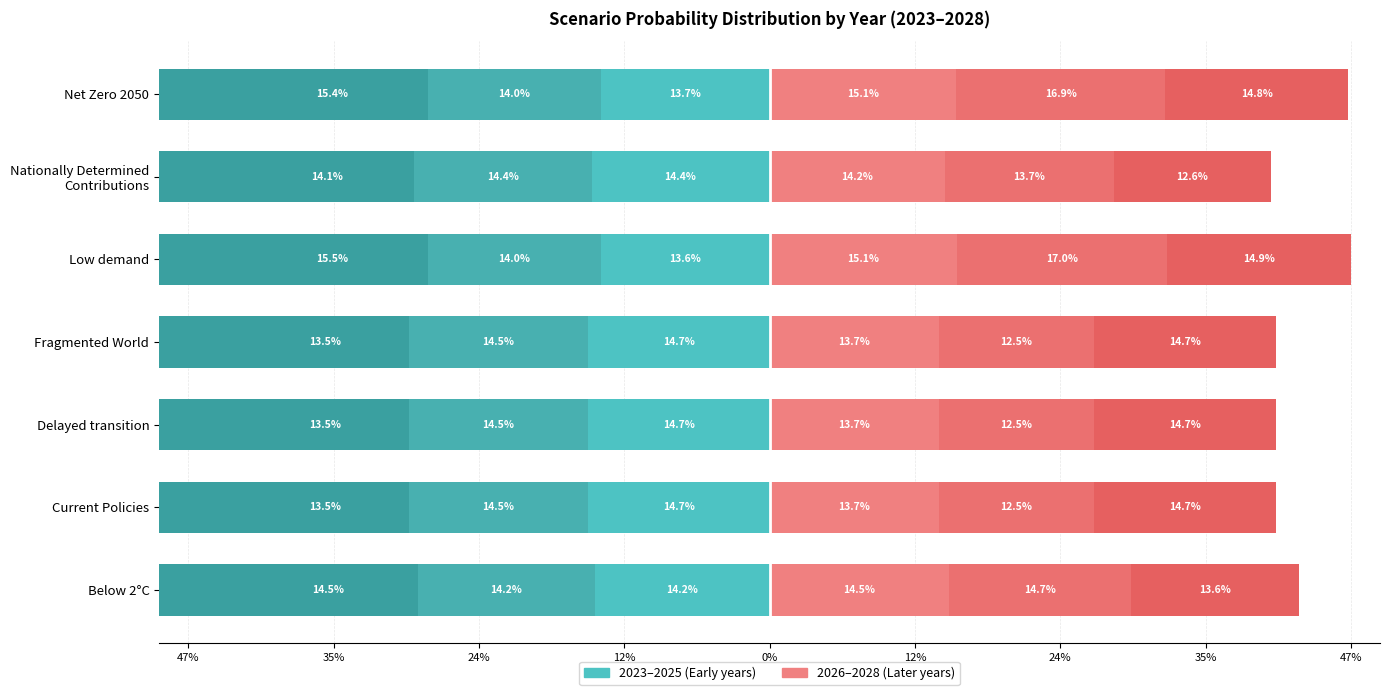

Where is 2023 nearest to the value 0?

Low demand